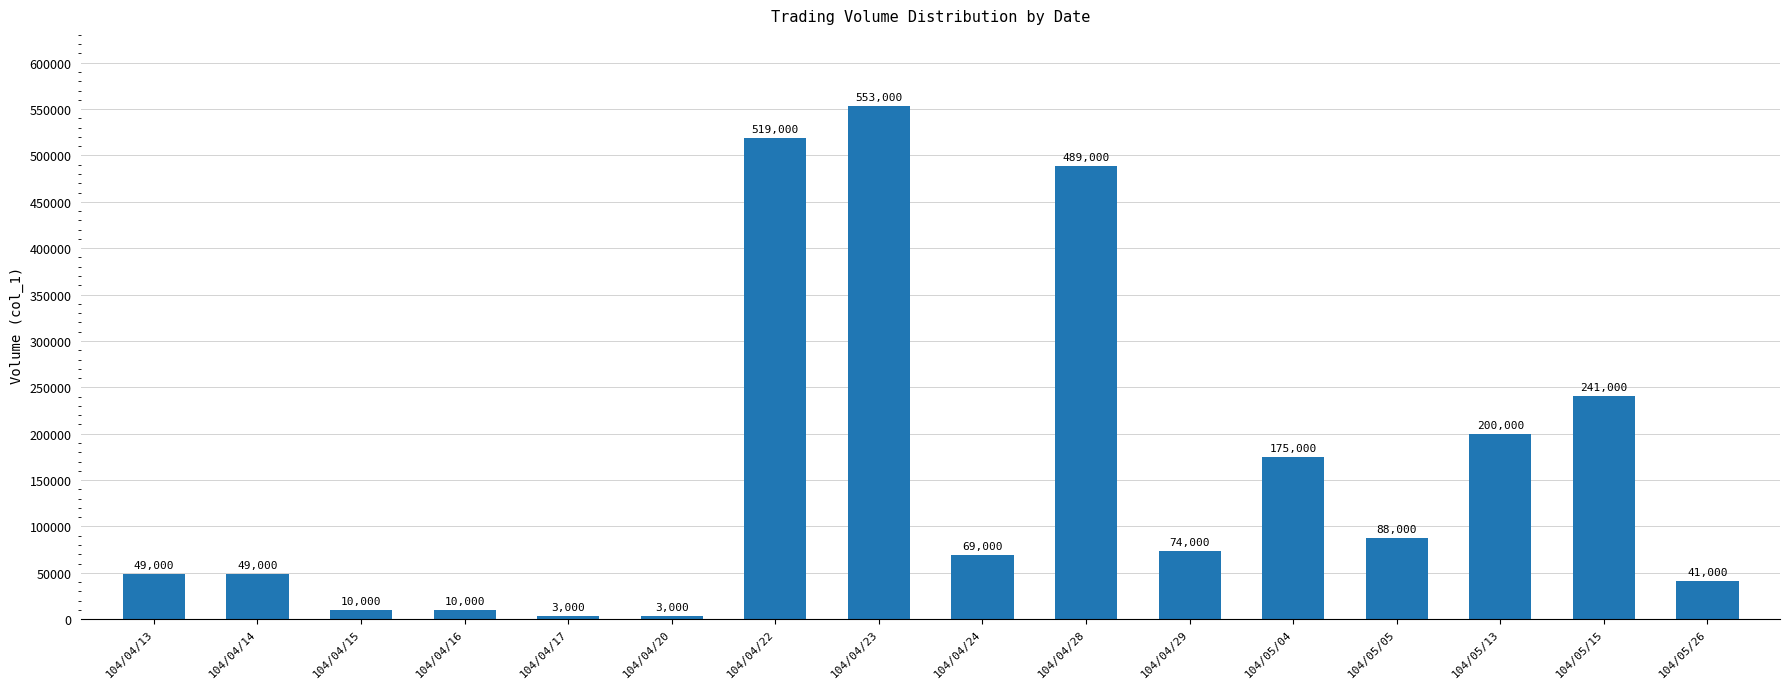

How many series are shown in this chart?

1